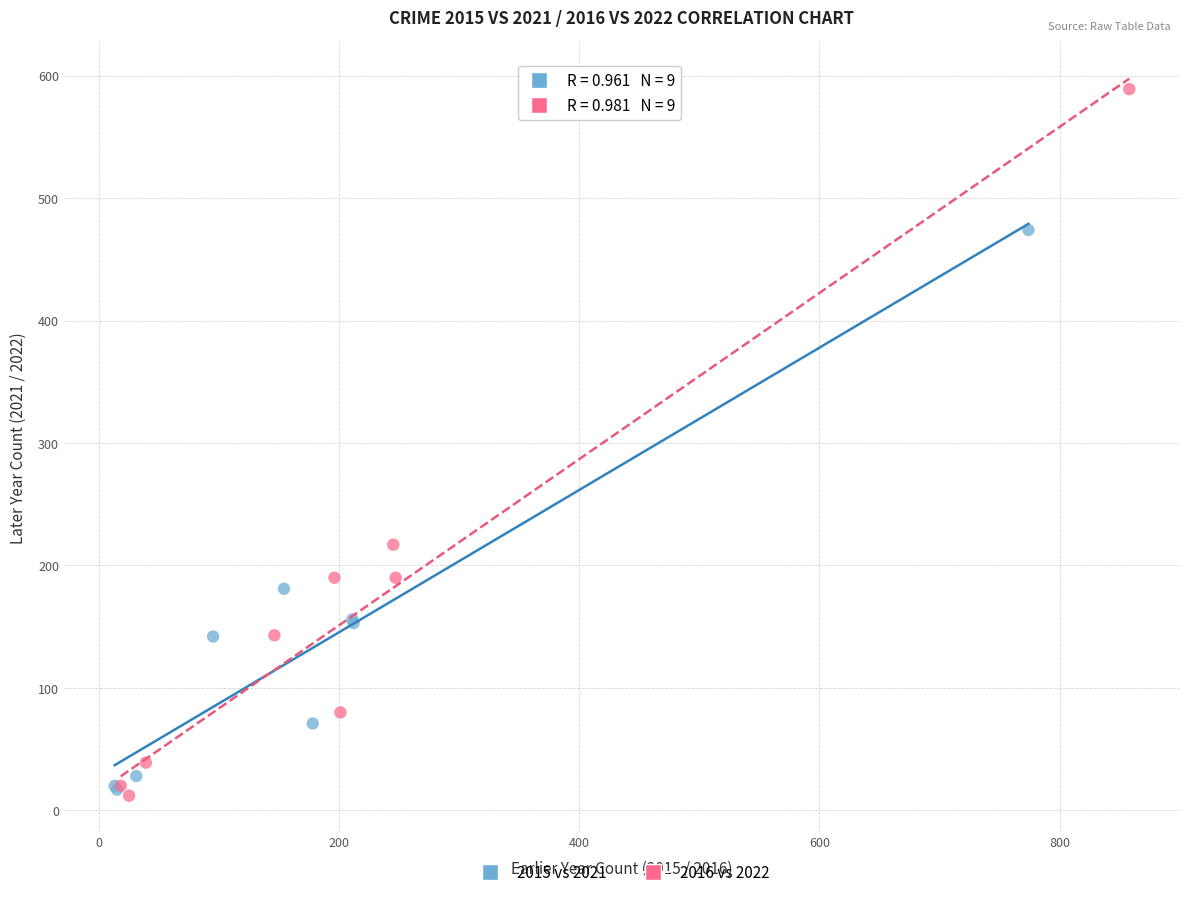

Which series has the widest spread of Y values?

2016 vs 2022